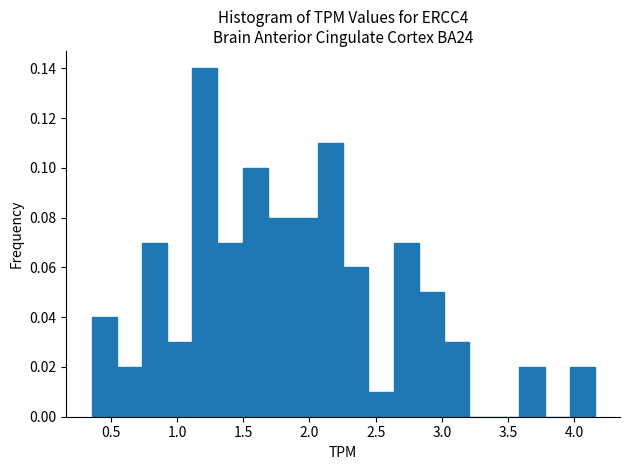

Around what value on the x-axis is the tallest bar? Give the approximate position of its centre, as read against the axis.

1.20